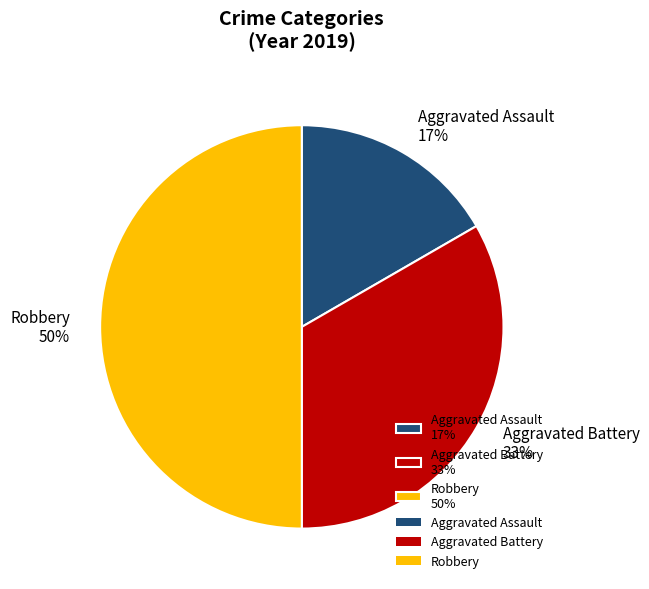

Combined, do Aggravated Battery 33% and Robbery 50% account for over 50%?

Yes